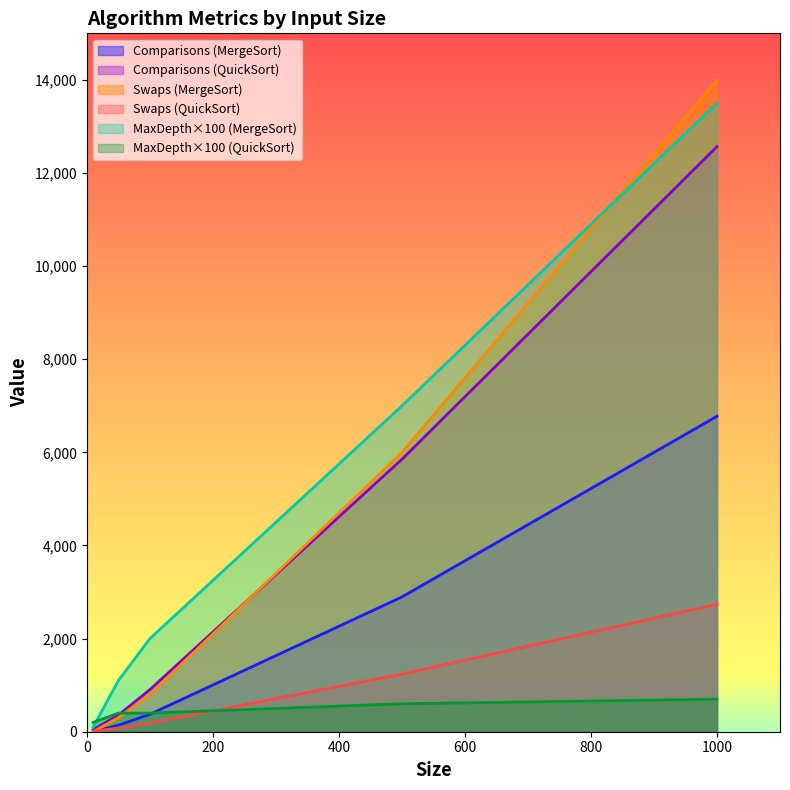

Reading left to right, extract all data points from this chart.

Comparisons: 10=0	10=47	50=140	50=357	100=374	100=905	500=2895	500=5852	1000=6775	1000=12567
Swaps: 10=0	10=11	50=300	50=80	100=800	100=186	500=6000	500=1237	1000=14000	1000=2737
MaxDepth: 10=1	10=2	50=11	50=4	100=20	100=4	500=70	500=6	1000=135	1000=7